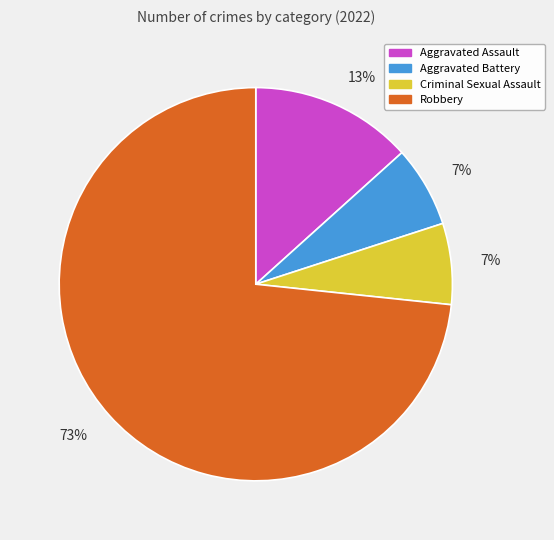

How many segments does this pie chart have?

4